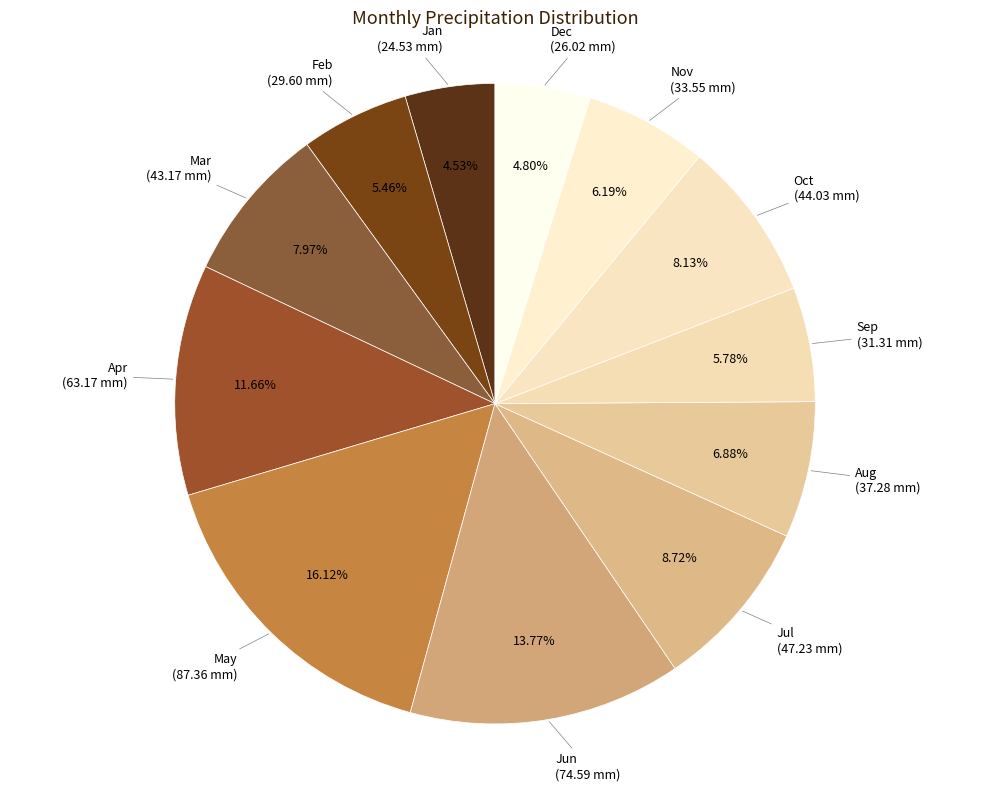

Which category has the biggest portion of the pie?

May